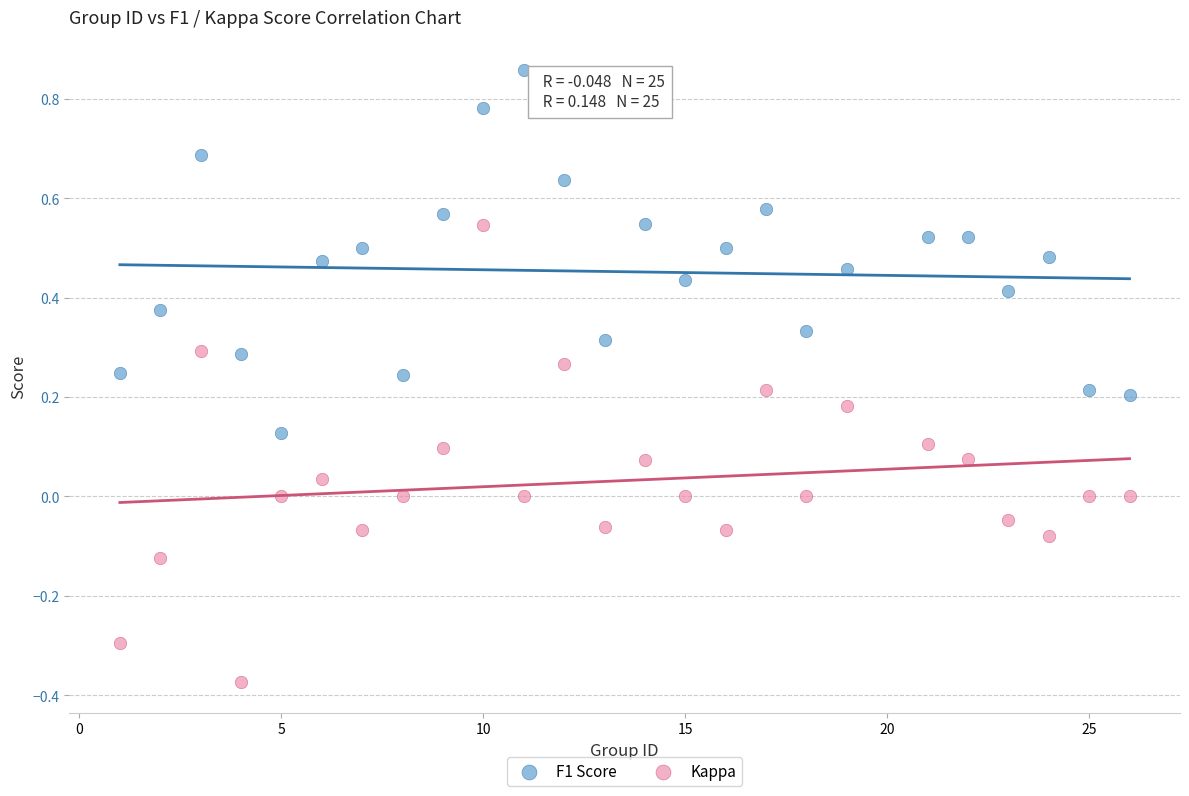

Which series reaches the maximum Y coordinate?

F1 Score